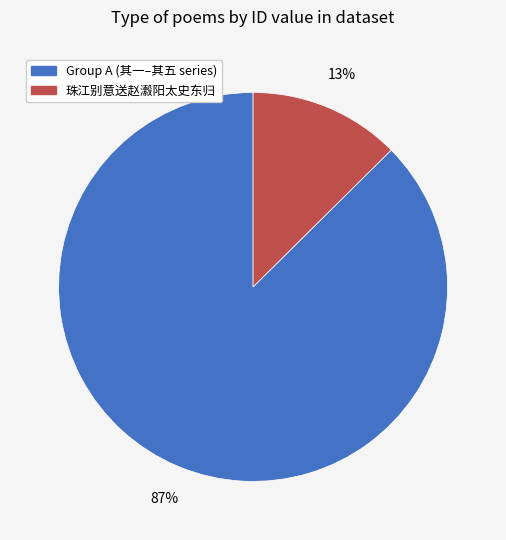

To the nearest percent, what is the average slice percentage?

50%